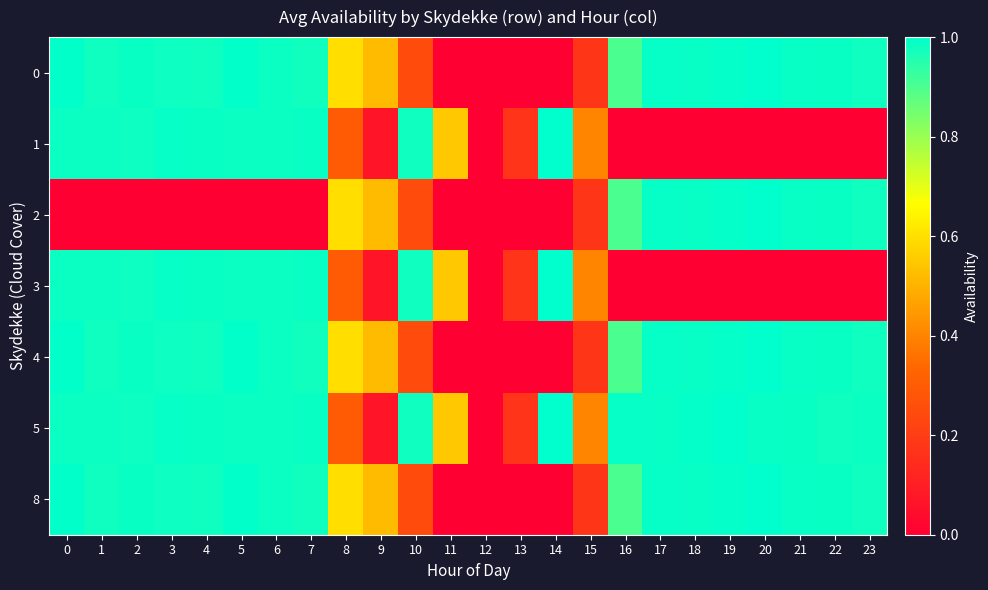

At 10, list the series in order from largest to smallest.

1, 3, 5, 0, 2, 4, 8